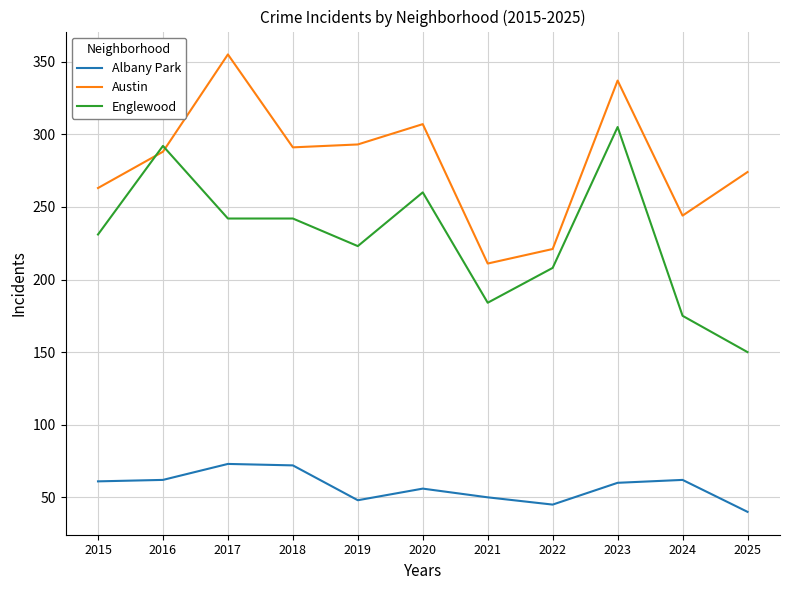

How many distinct data groups are displayed?

3